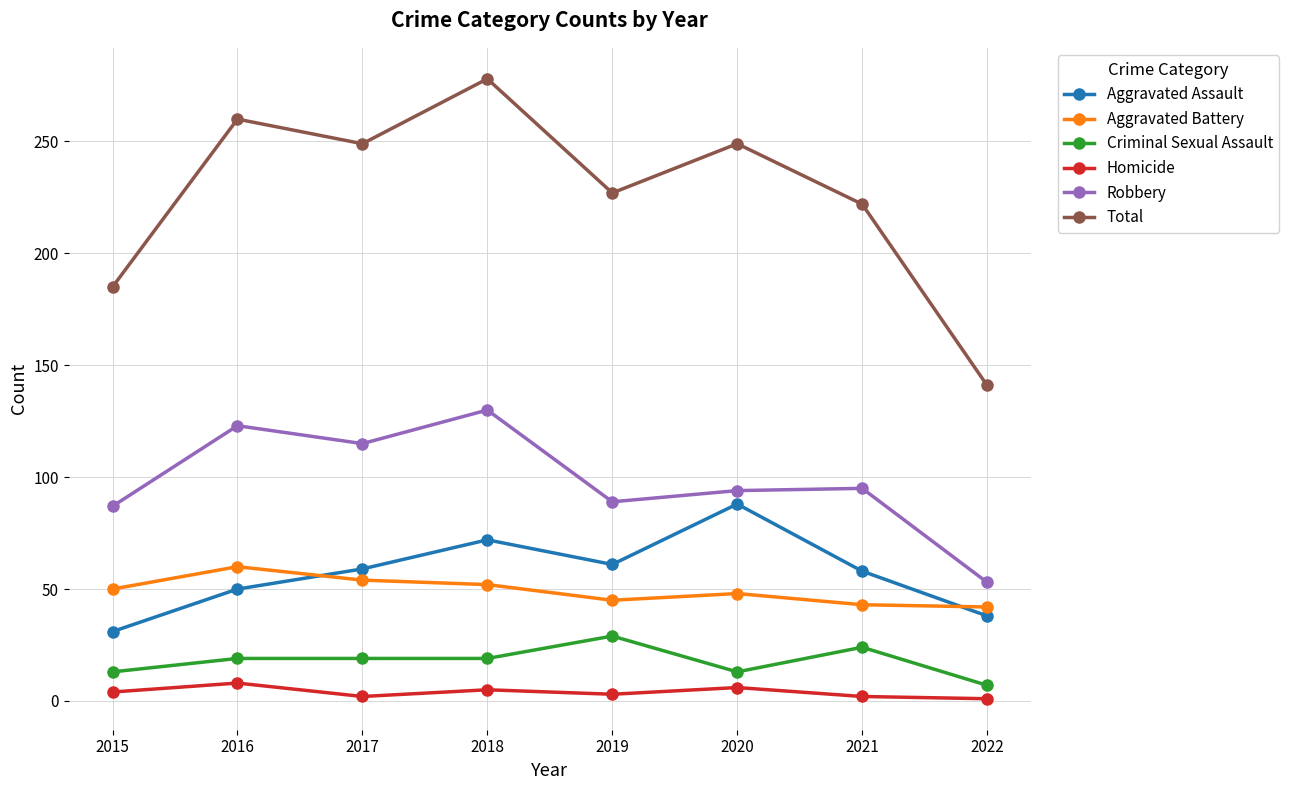

Rank the series by their maximum value, from lowest to highest.

Homicide, Criminal Sexual Assault, Aggravated Battery, Aggravated Assault, Robbery, Total